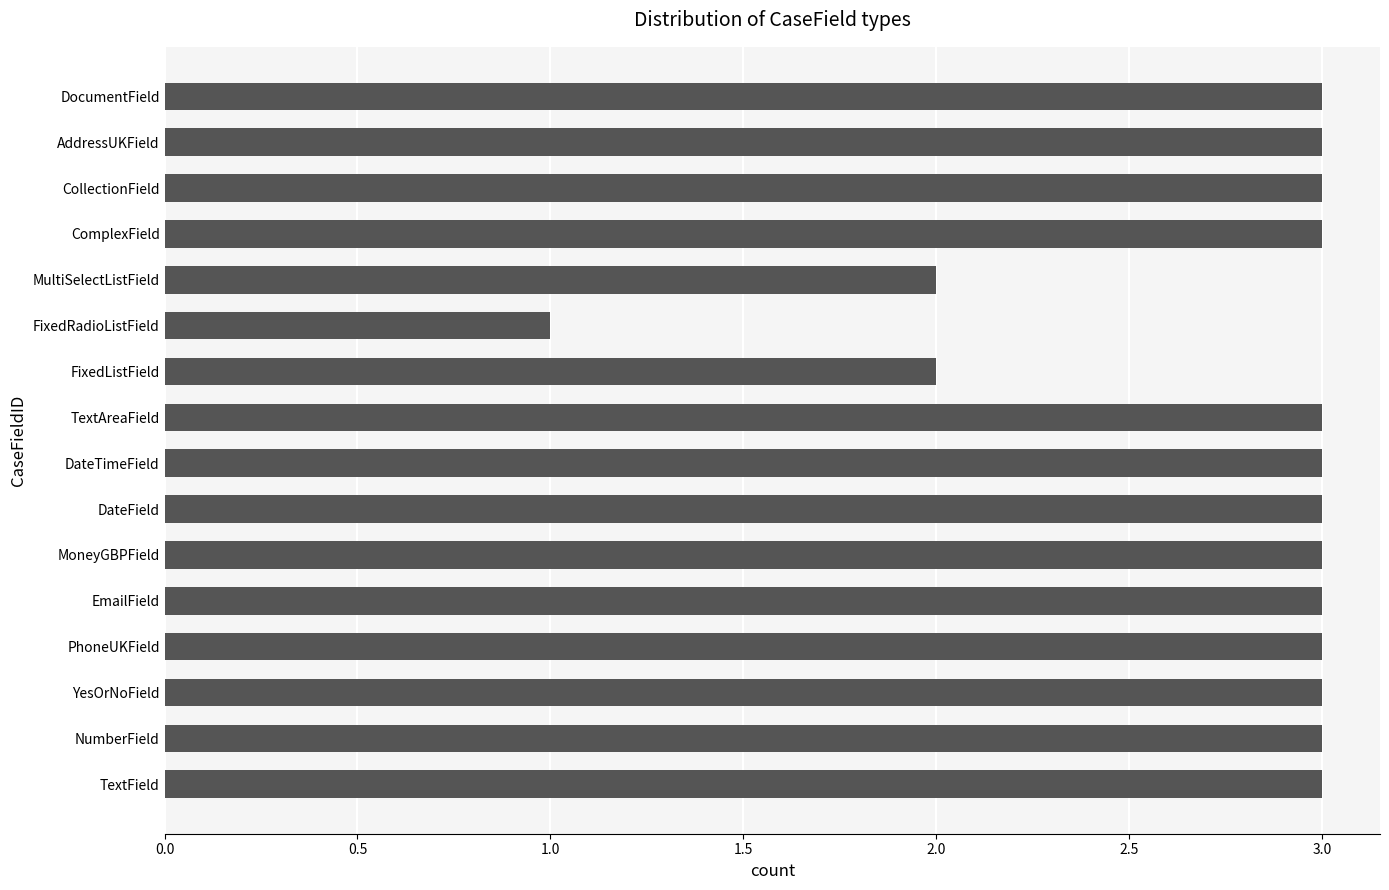

How many distinct data groups are displayed?

1